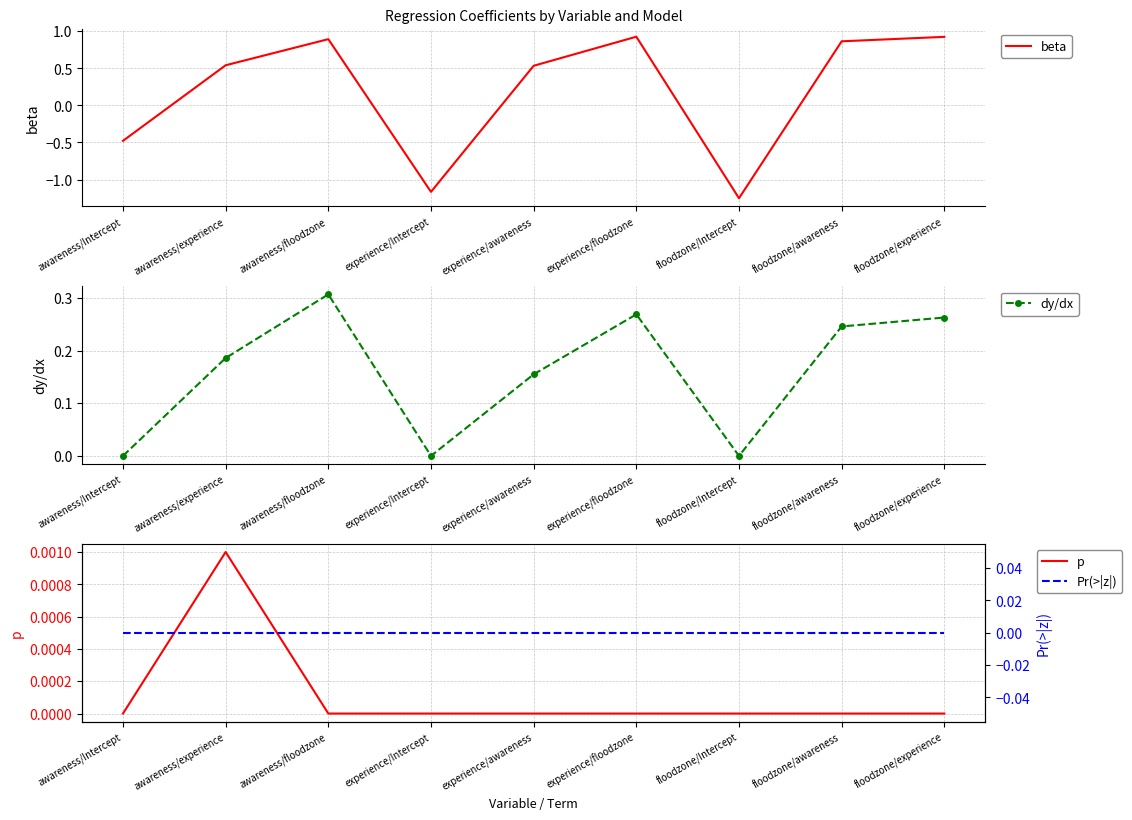

In beta, how many points are lower than both neighbors (excluding endpoints)?

2